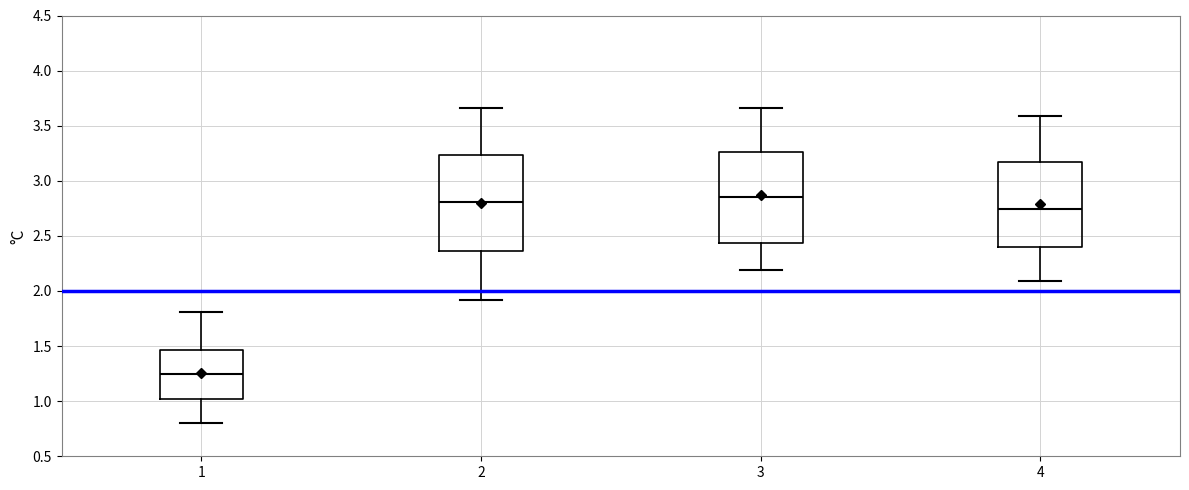

Which box has the highest median line?

3